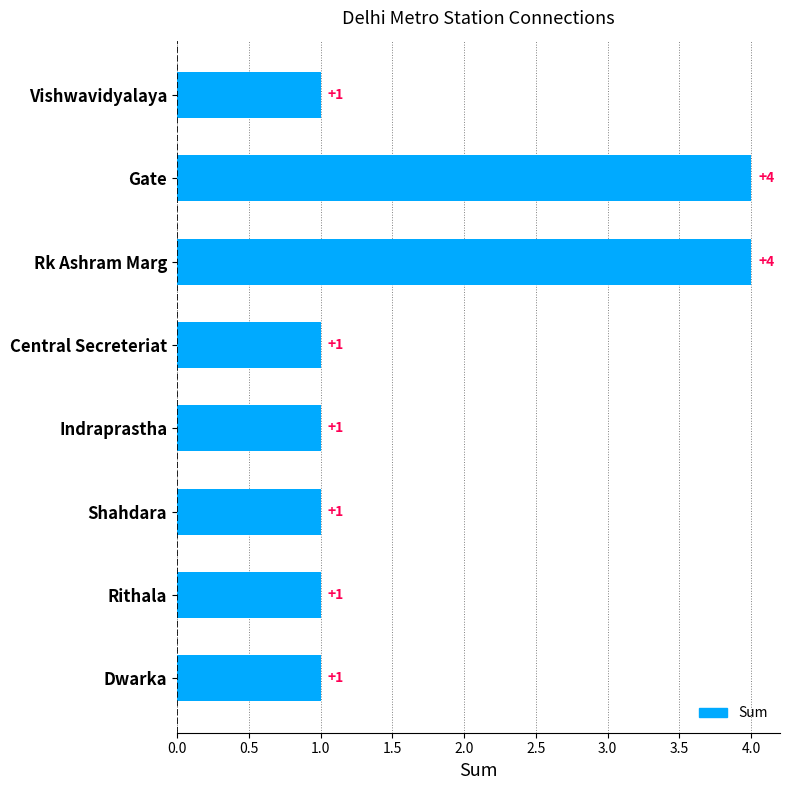

Is it true that the value at Central Secreteriat is 1?

True